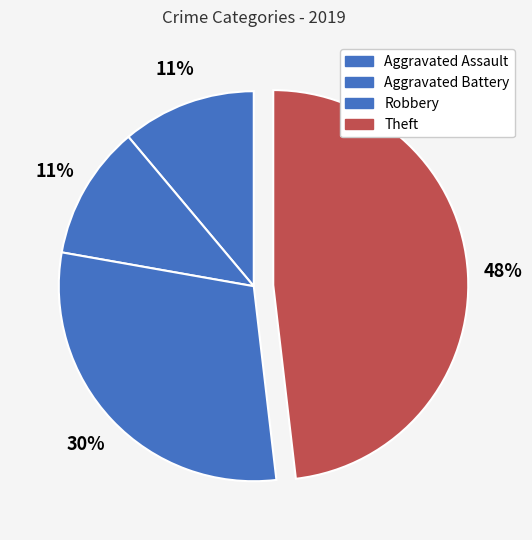

To the nearest percent, what is the average slice percentage?

25%